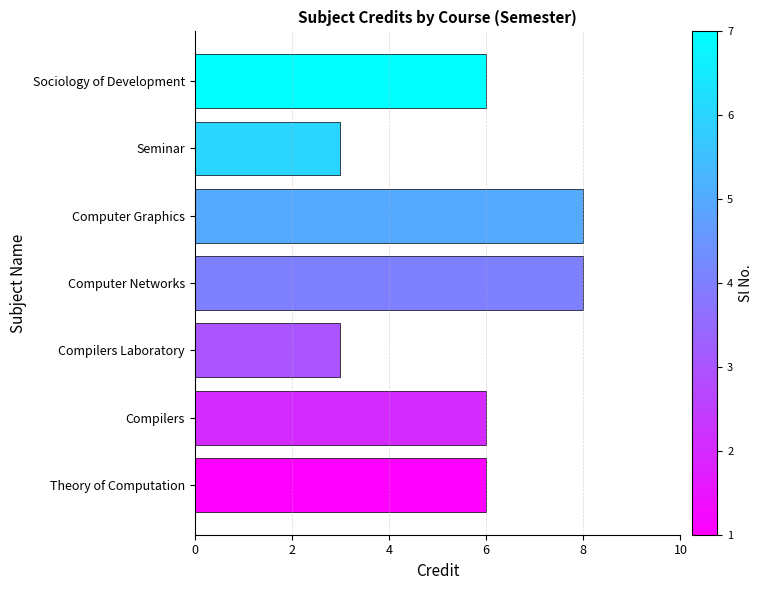

What is the approximate value at Compilers Laboratory?

3